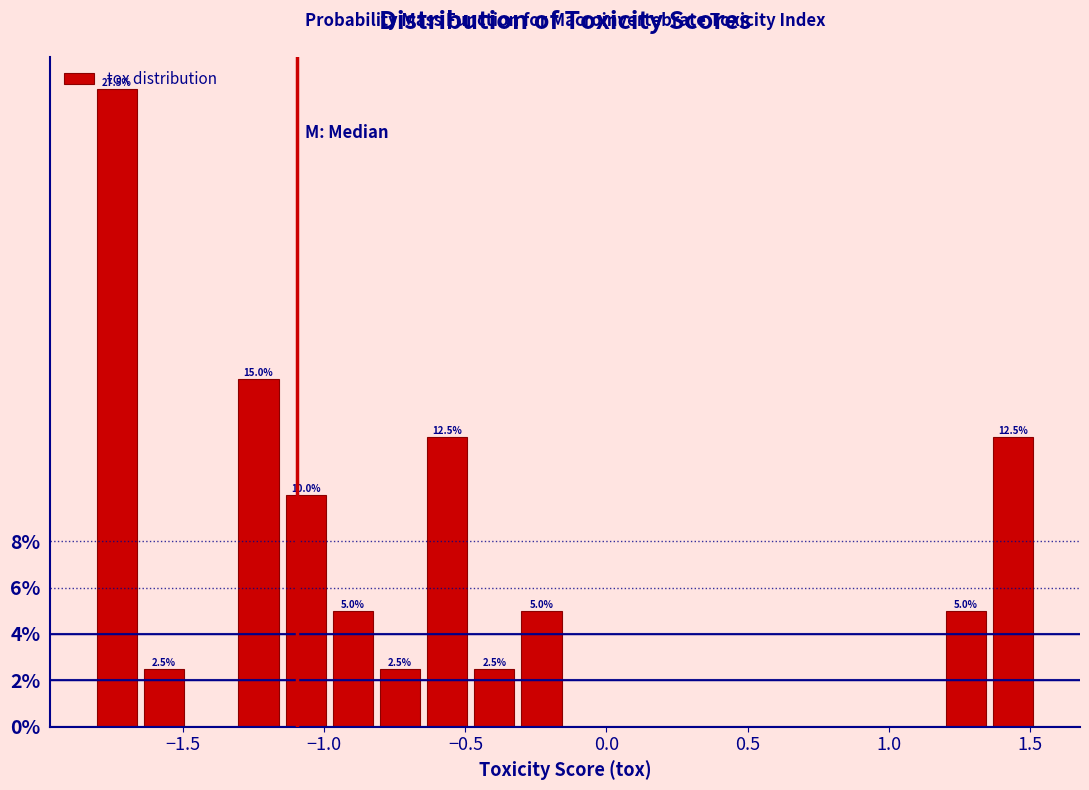

Around what value on the x-axis is the tallest bar? Give the approximate position of its centre, as read against the axis.

-1.75